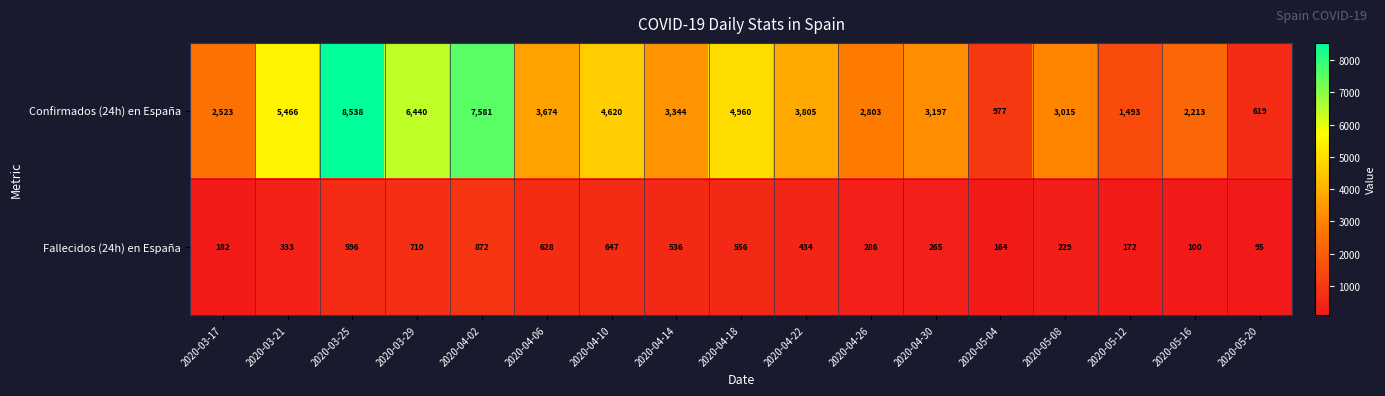

Is it true that Fallecidos (24h) en España equals 647 at 2020-04-10?

True